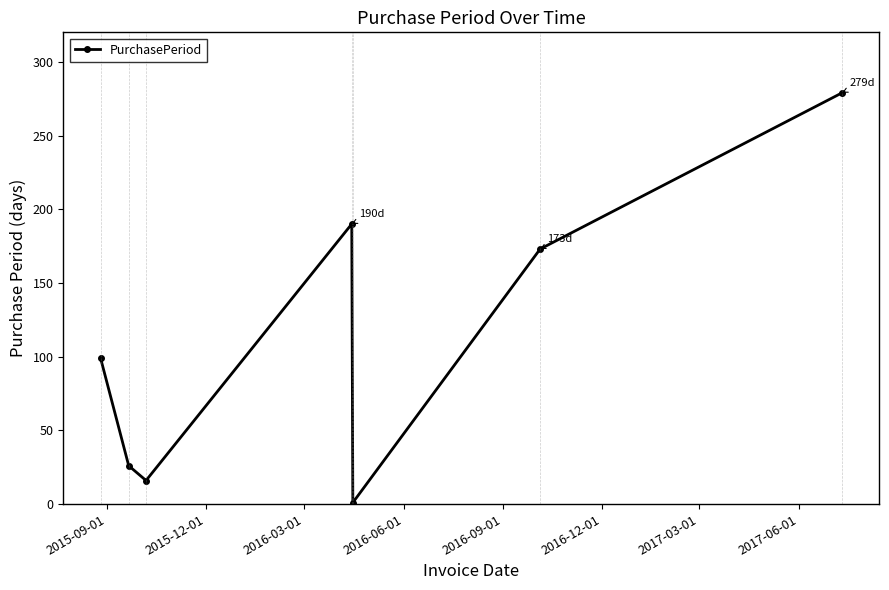

Is this an area chart (filled region under the line)?

No